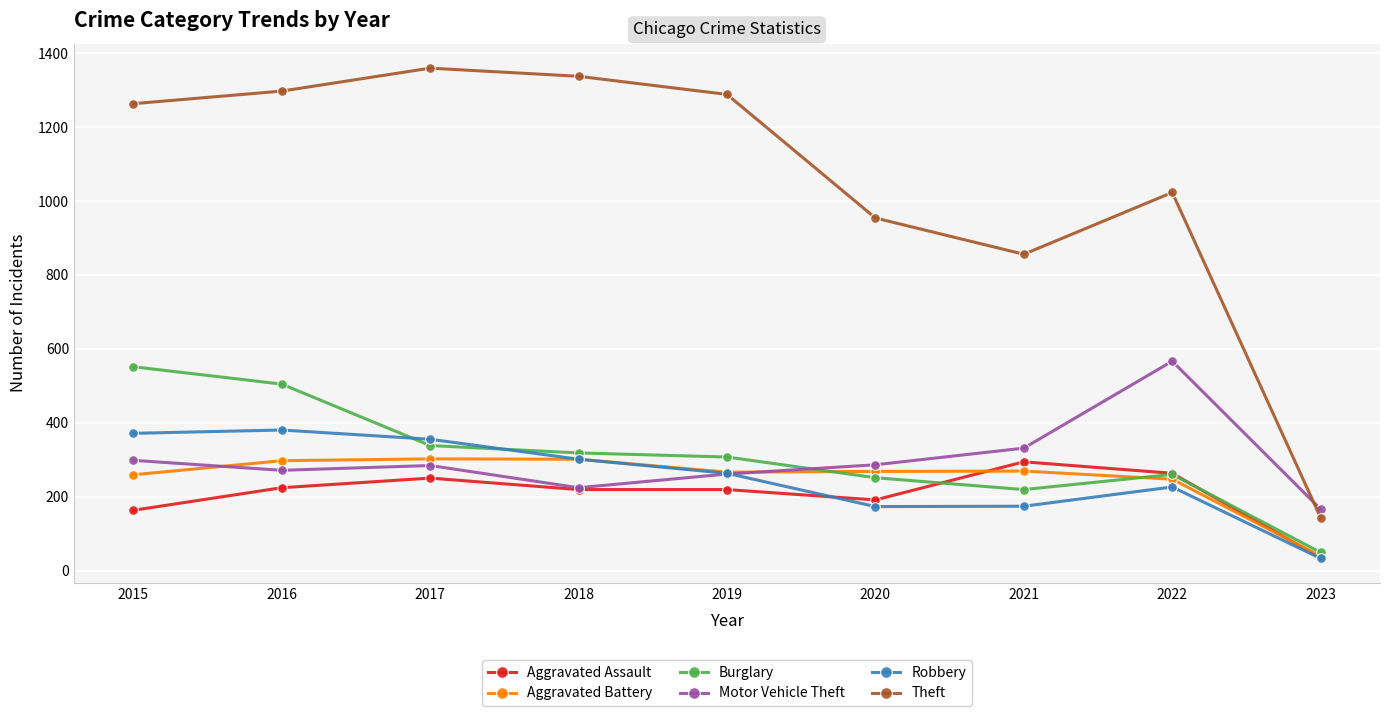

At how many categories does at least one series exceed 244?

8